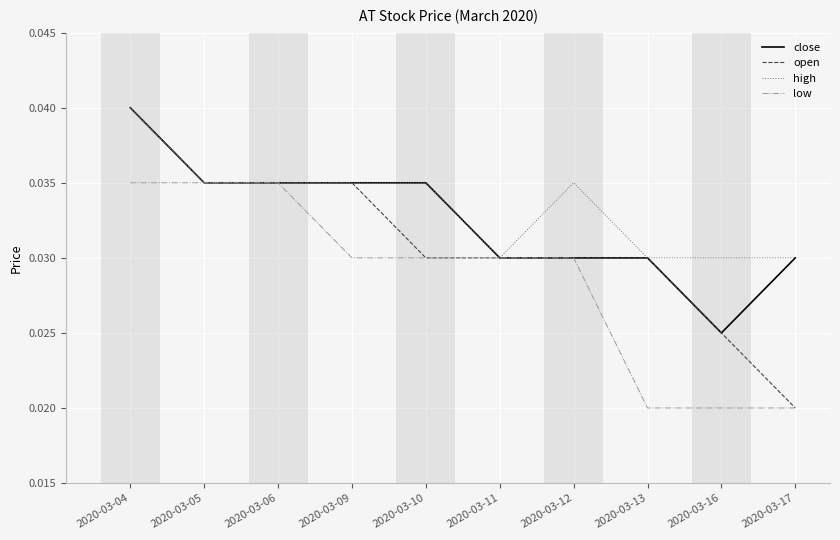

Which series has the largest range (max minus min)?

open